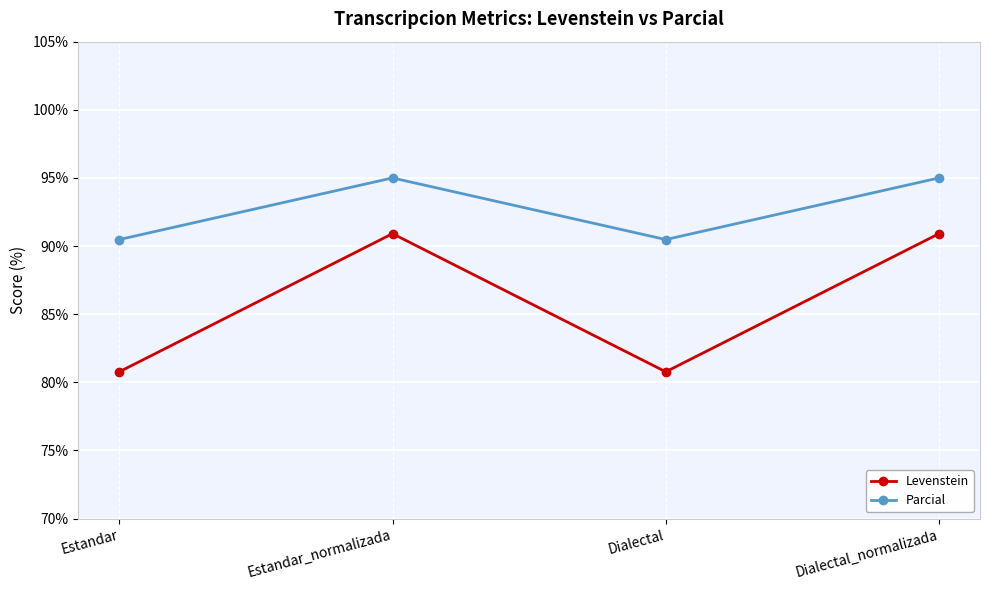

What position from the left is Estandar_normalizada?

2